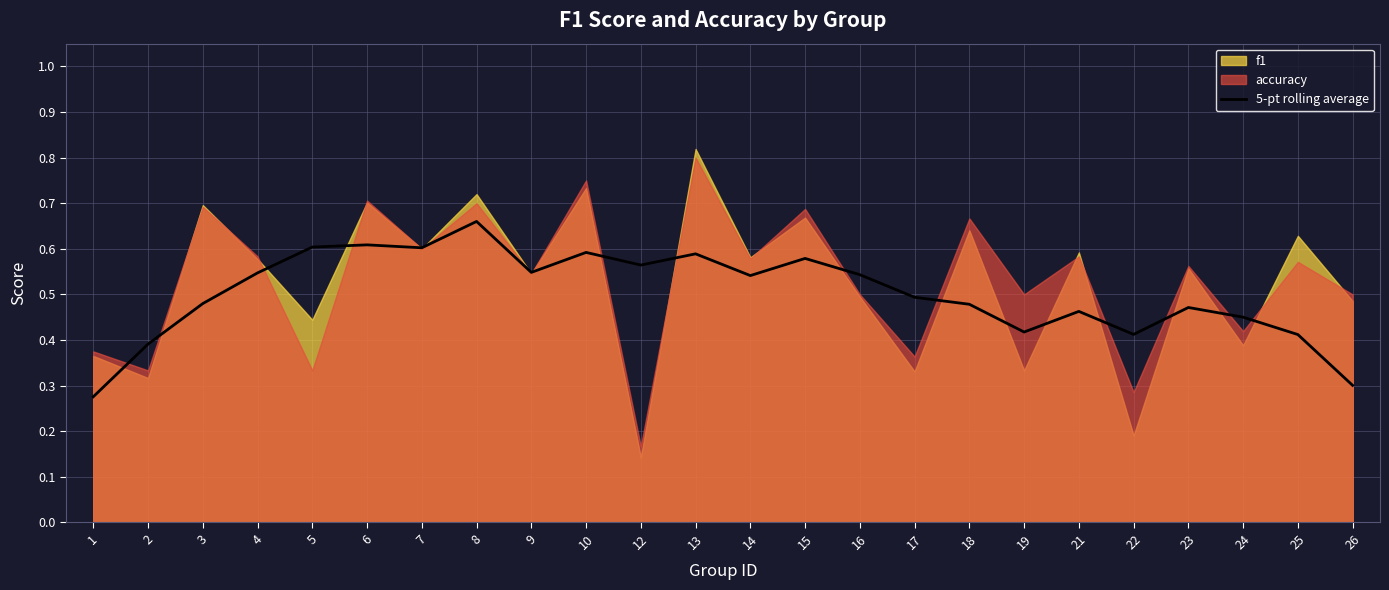

At which label does 5-pt rolling average reach its peak?

8